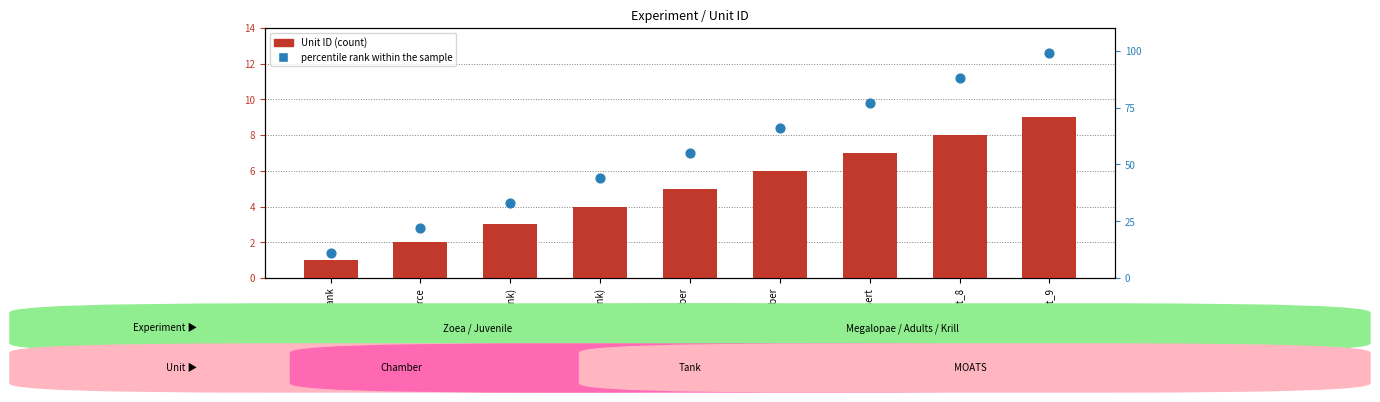

Which series has the widest spread of Y values?

percentile rank within the sample